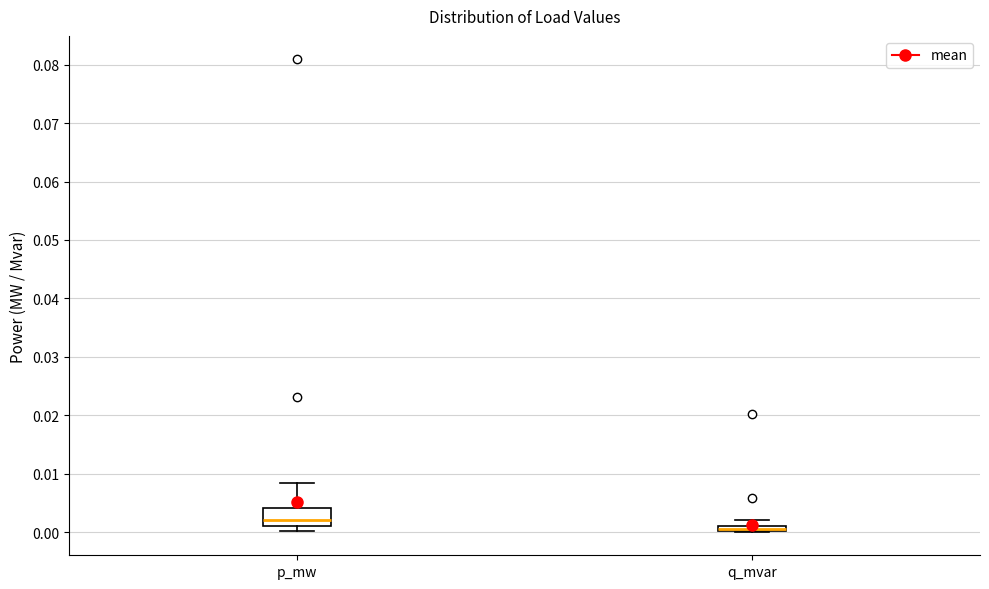

Where is the lower edge of the box for p_mw on the y-axis? The values are not printed on the chart, so give them approximately, as read against the axis.

0.001